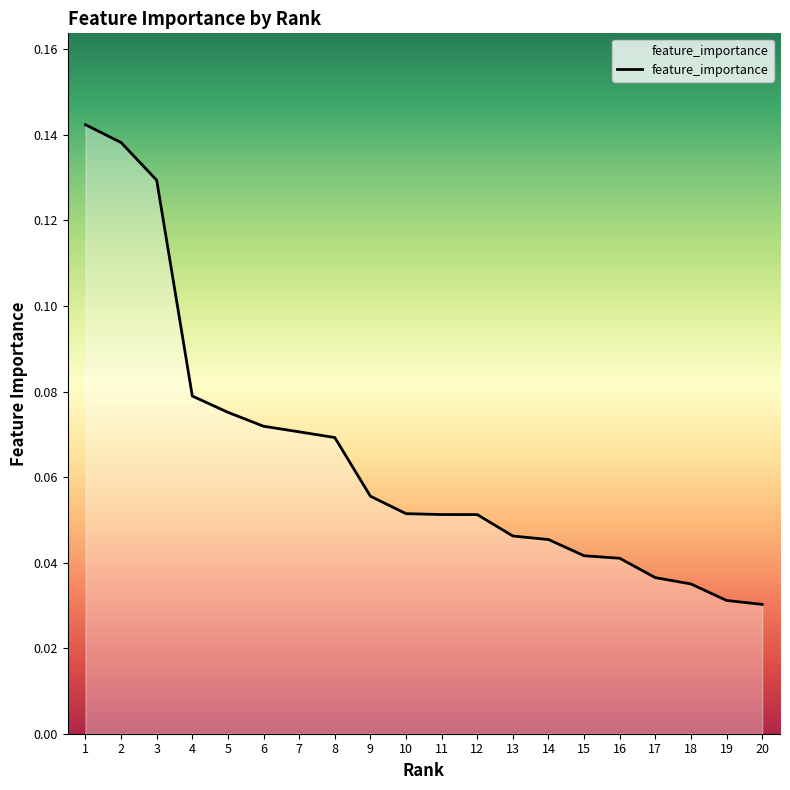

The chart shows a value of 0.0 at 10. True or false?

False